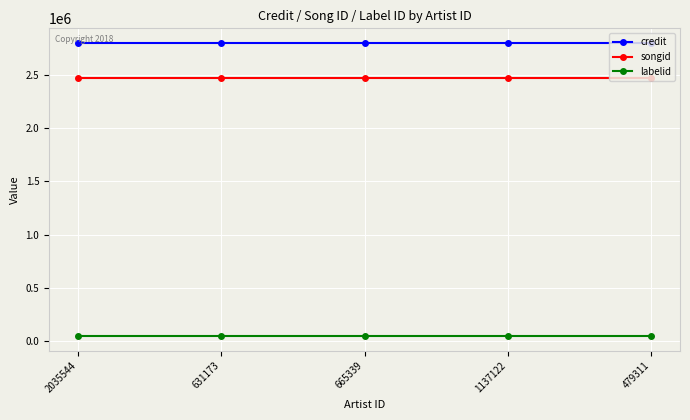

True or false: songid and labelid cross at least once.

False